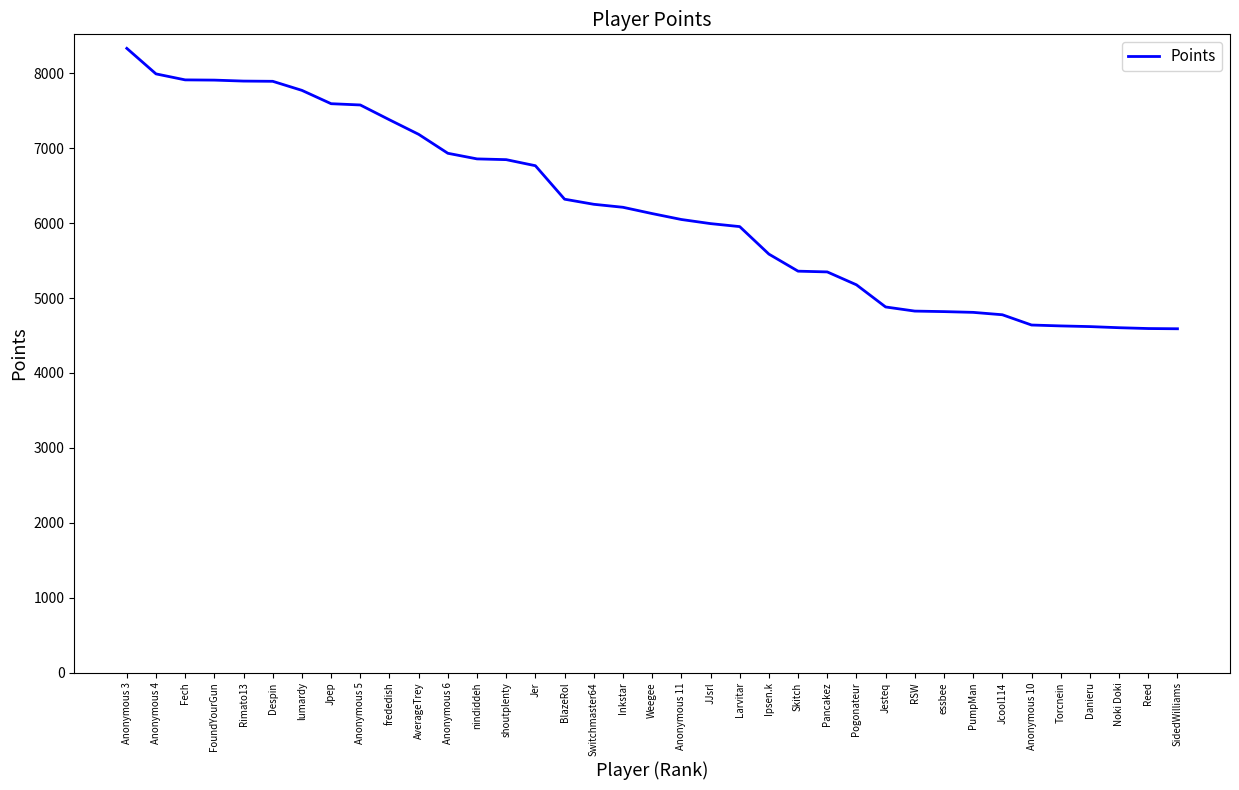

What is the greatest value displayed?

8334